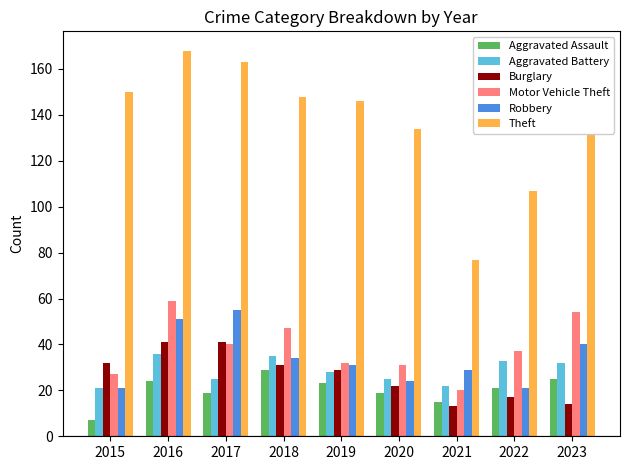

What is the smallest value displayed?

7